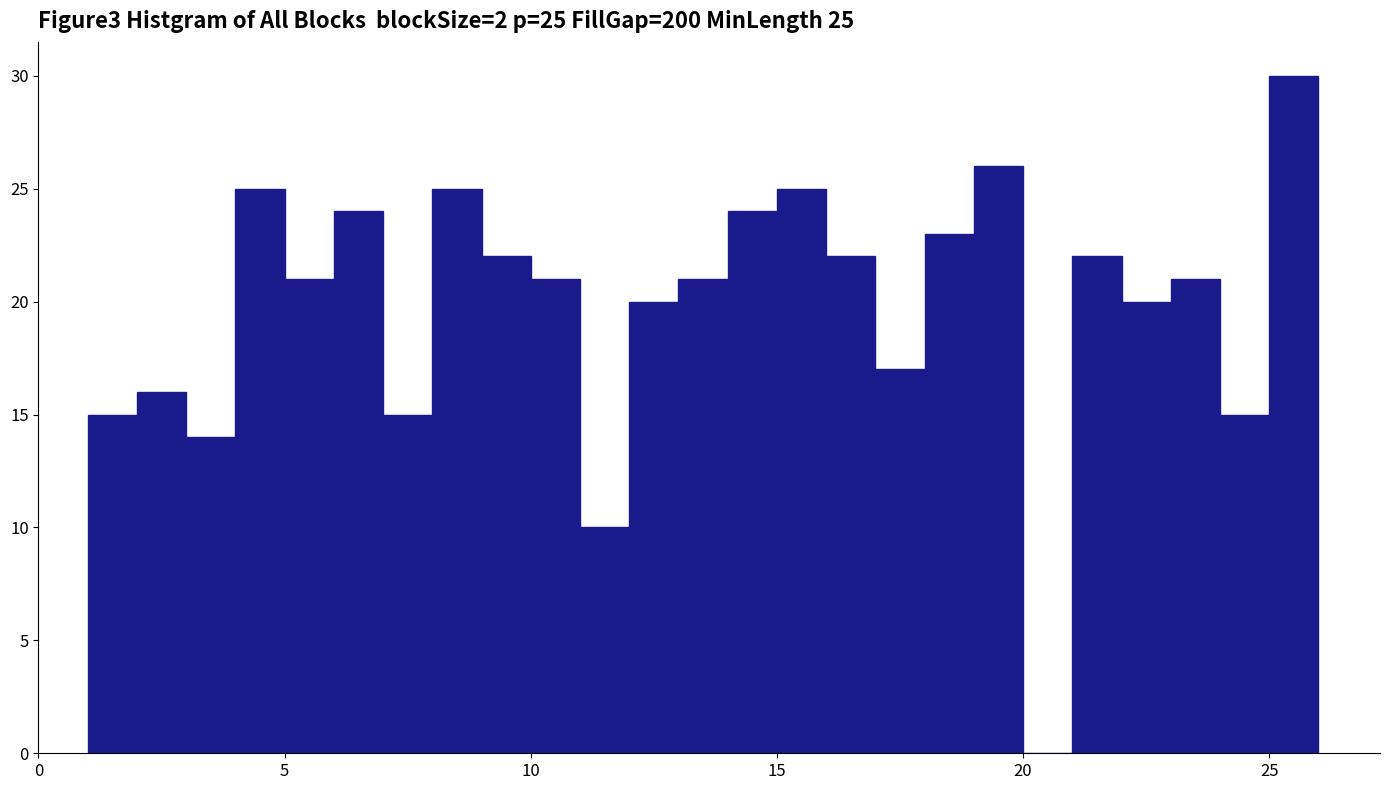

Read against the x-axis, roughly where is the centre of the tallest bar?

25.5